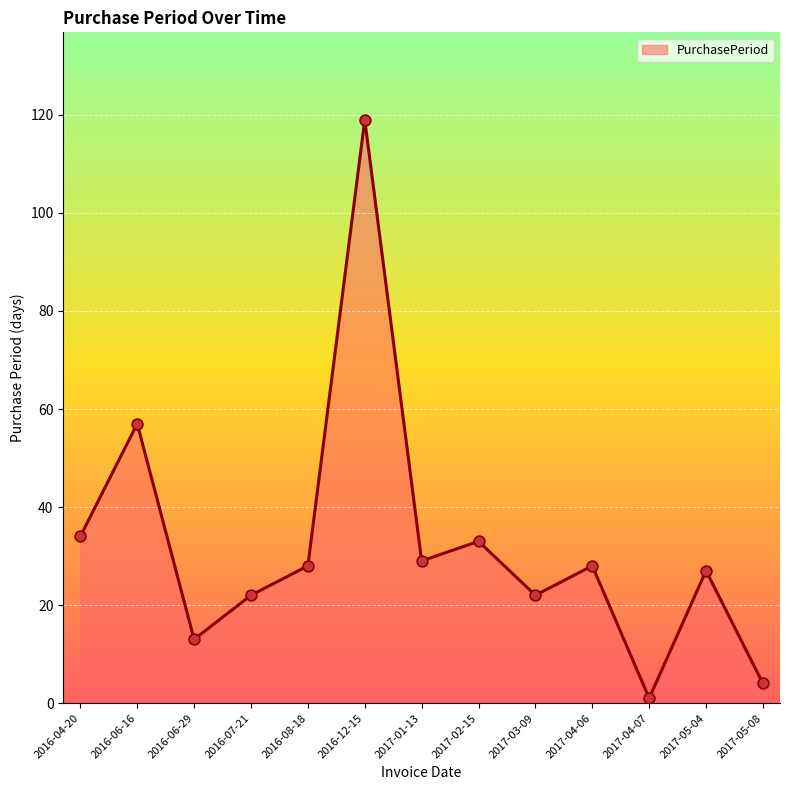

What is the change in value from 2016-12-15 to 2017-05-04?

-92